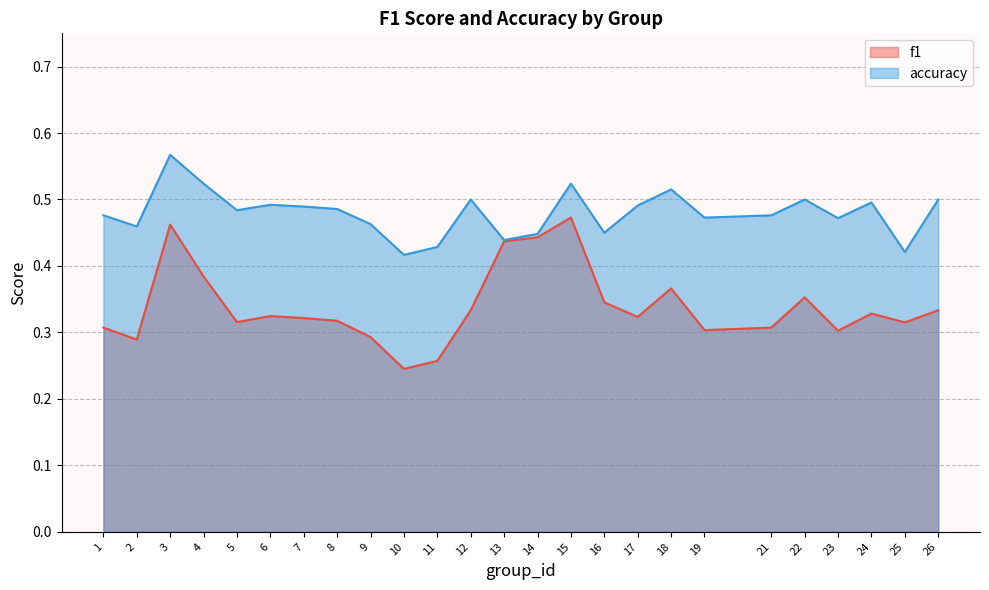

Which has a higher value, 3 or 23?

3